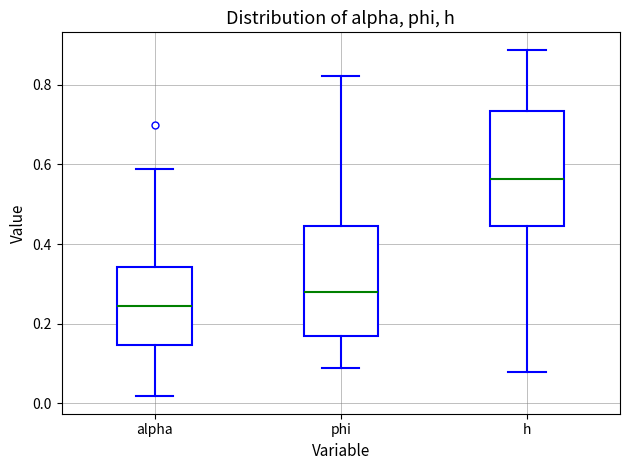

Where is the upper edge of the box for alpha on the y-axis? The values are not printed on the chart, so give them approximately, as read against the axis.

0.34